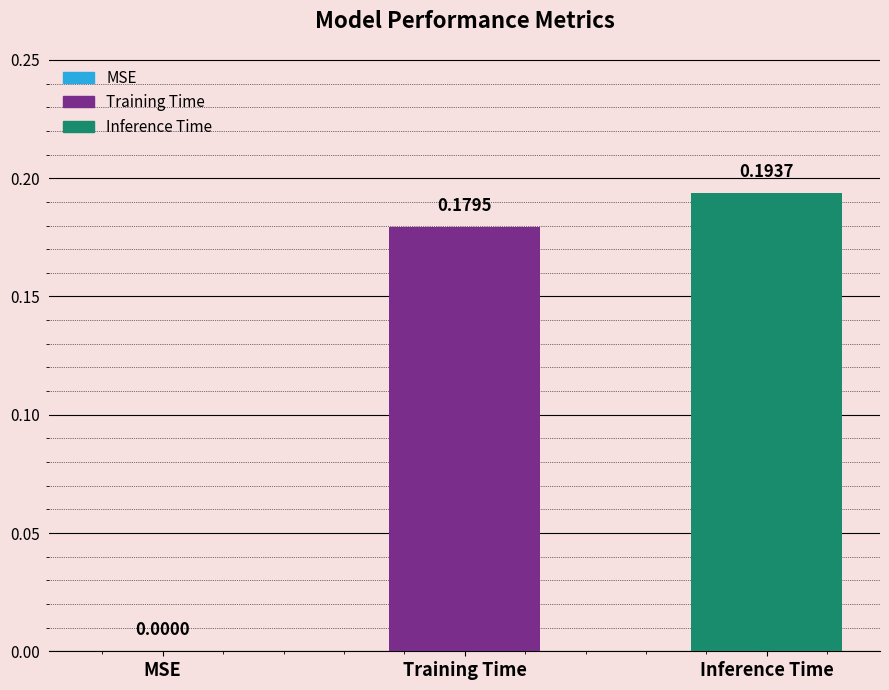

List the series in order of their peak value, highest first.

Inference Time, Training Time